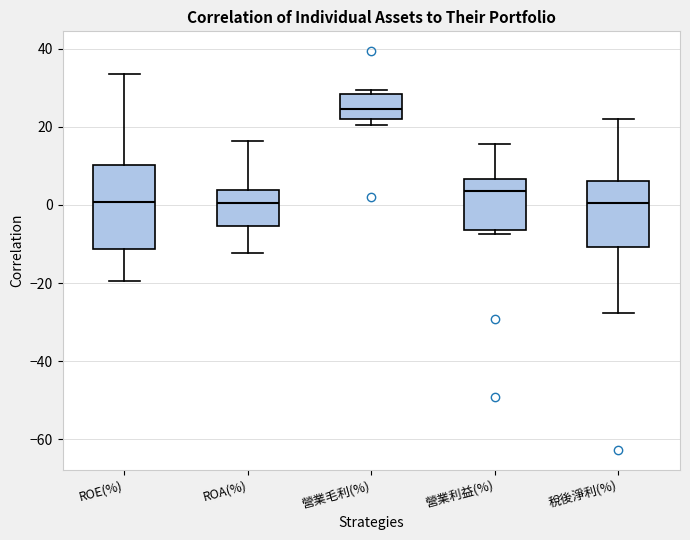

Where does the median line of the box for 營業利益(%) sit on the y-axis? The values are not printed on the chart, so give them approximately, as read against the axis.

4